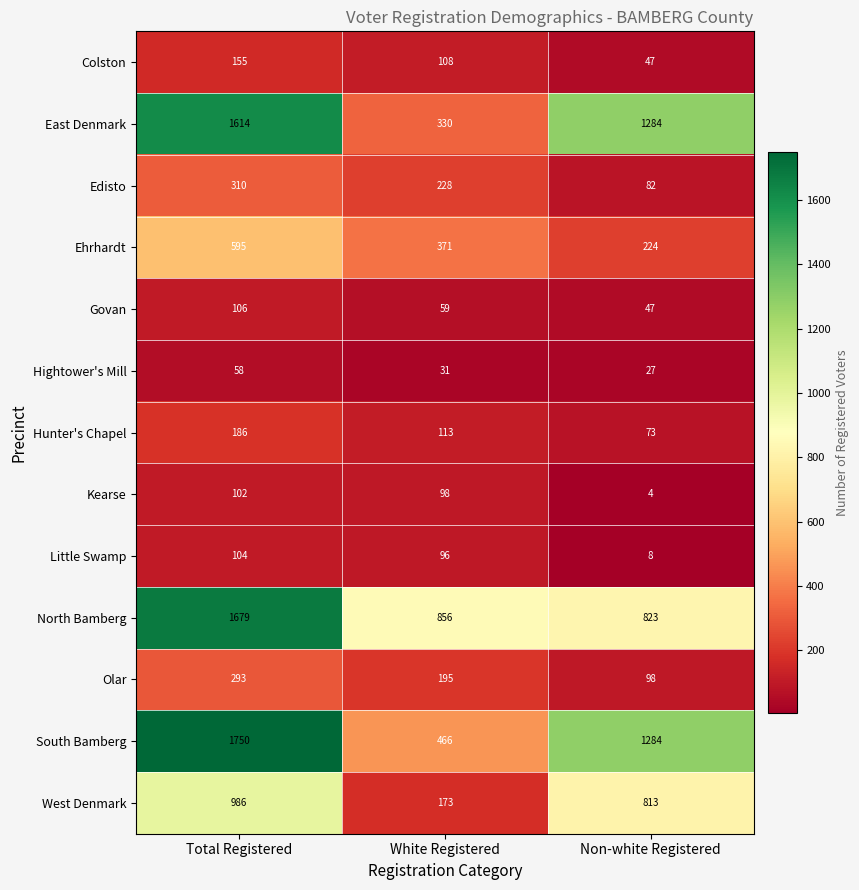

What is the average value of the Govan series?

71